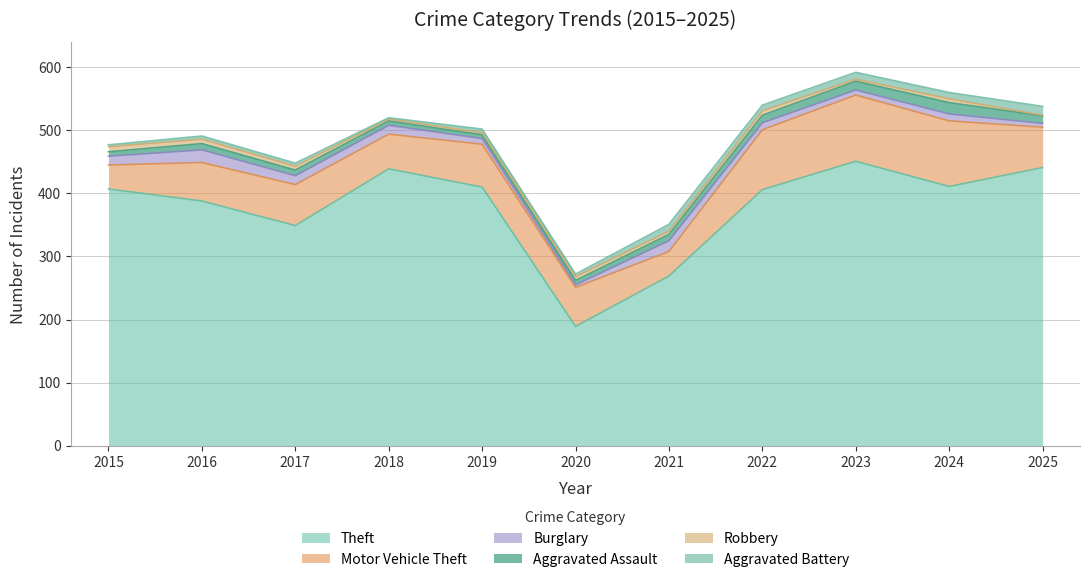

Rank the categories by Aggravated Battery value from lowest to highest.

2018, 2015, 2020, 2016, 2017, 2019, 2022, 2024, 2021, 2023, 2025